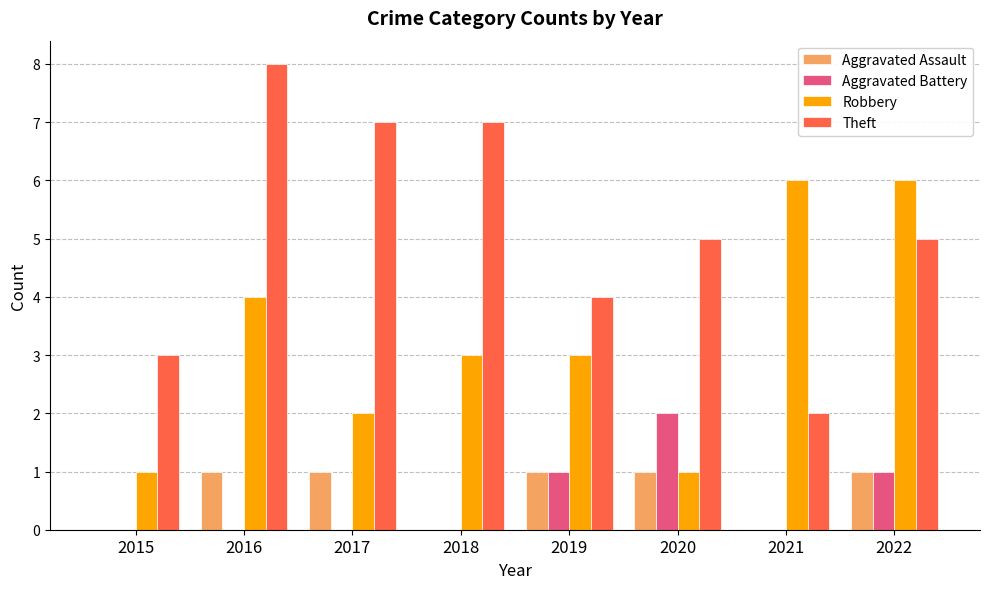

What is the sum of all Aggravated Assault values?

5